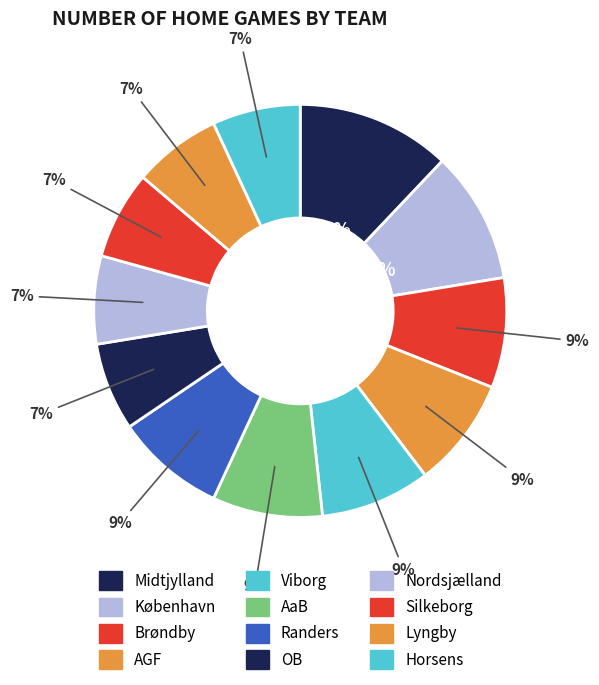

Which slice is the smallest?

OB